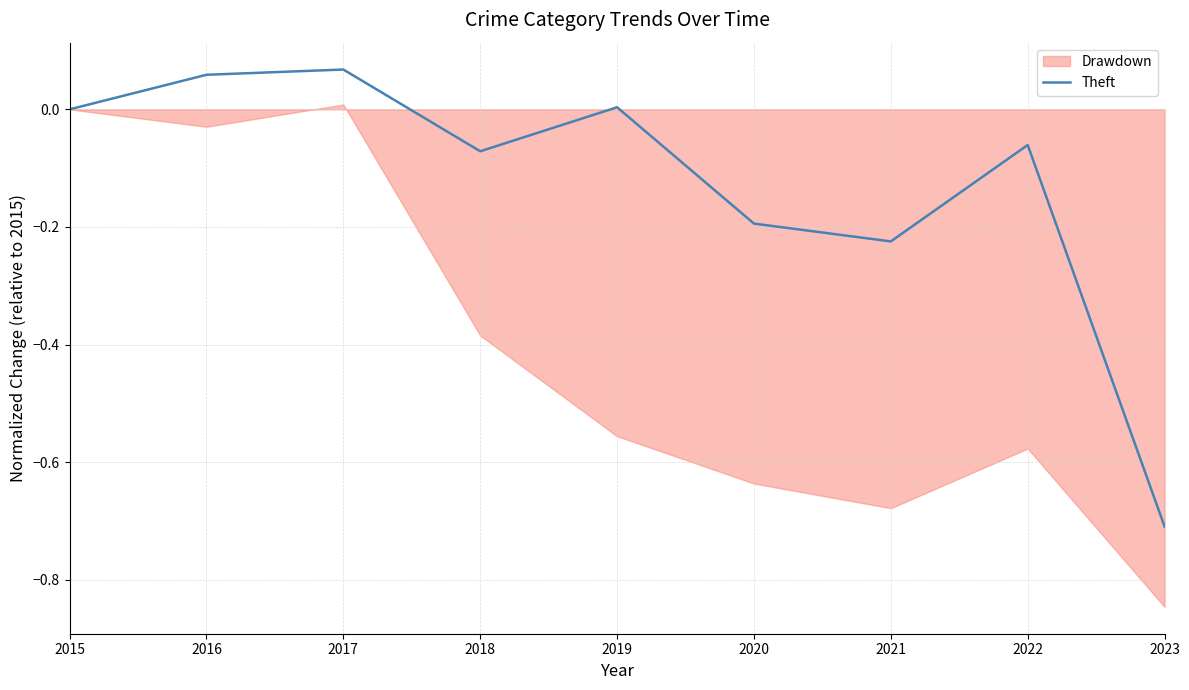

Which label corresponds to the smallest value in the chart?

2023